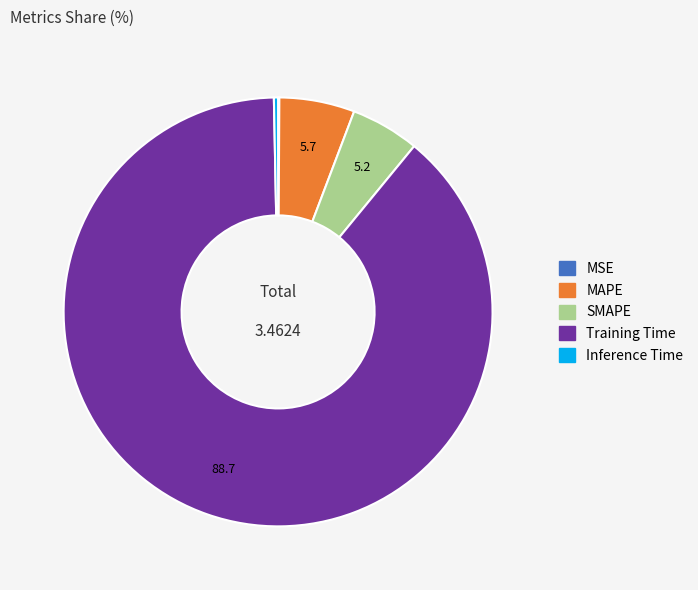

Which category has the biggest portion of the pie?

Training Time